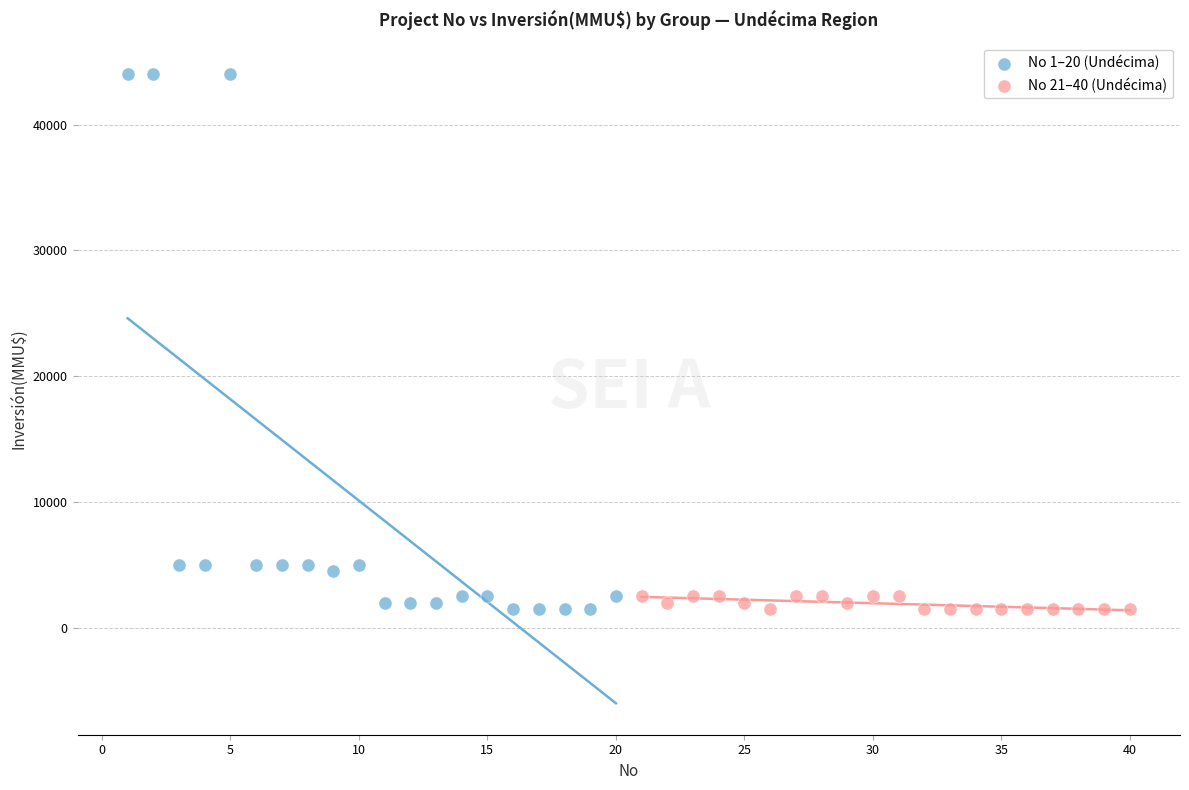

Which series has the largest Y range (max minus min)?

No 1–20 (Undécima)